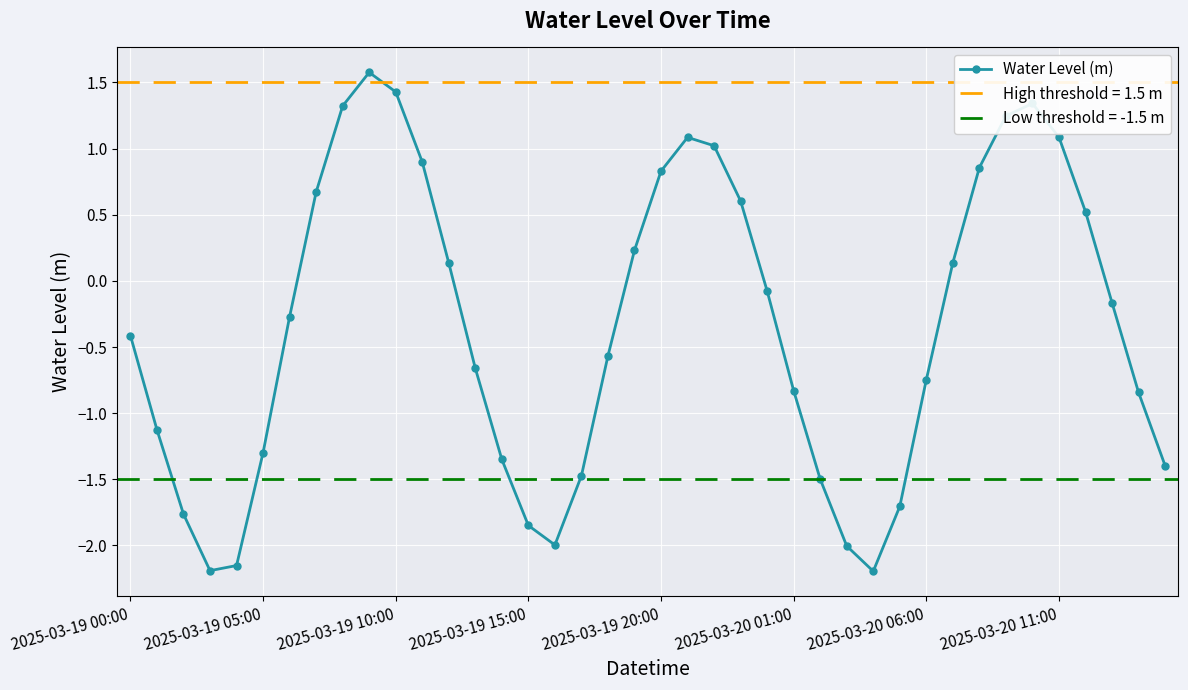

How many interior local valleys (lower than both neighbors) does the data have?

3